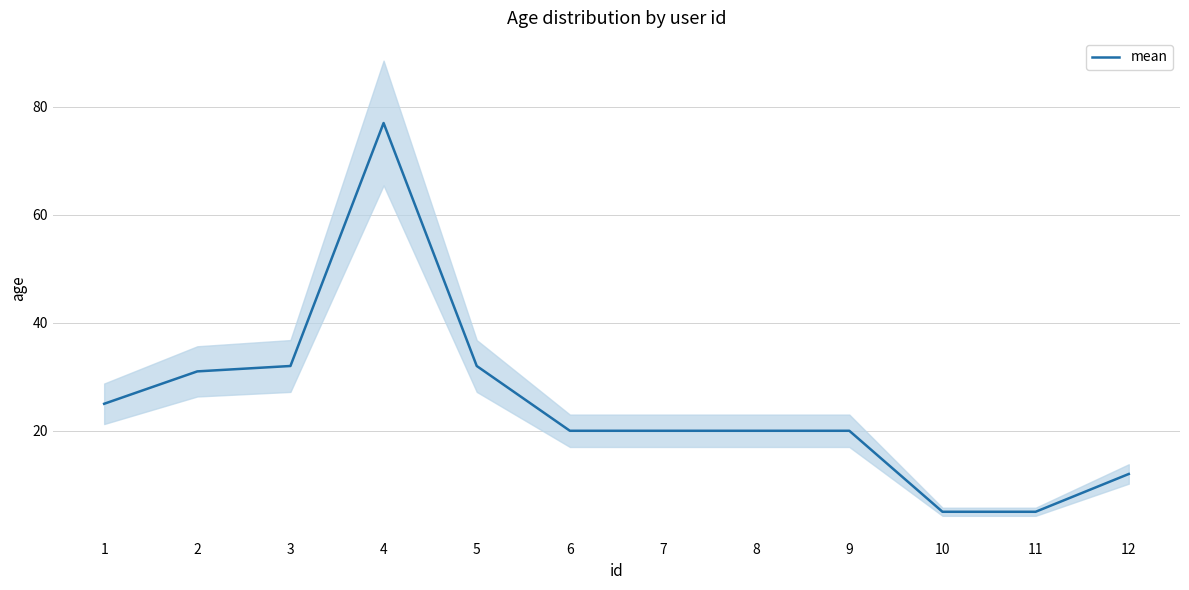

Rank the categories by value from highest to lowest.

4, 3, 5, 2, 1, 6, 7, 8, 9, 12, 10, 11